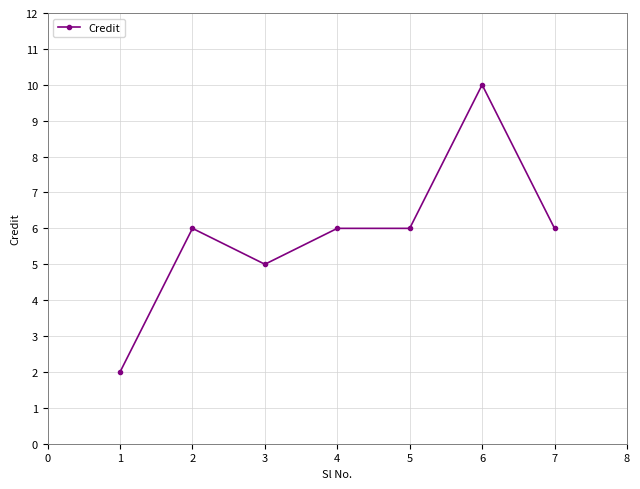

What is the sum of all values?

41